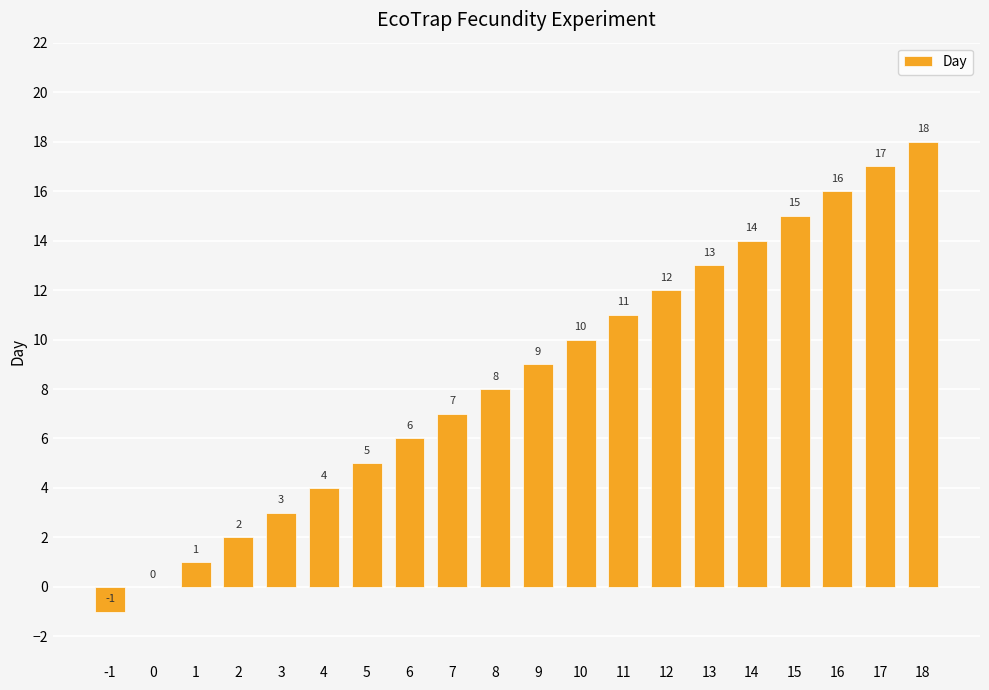

What value does the data have at 16?

16